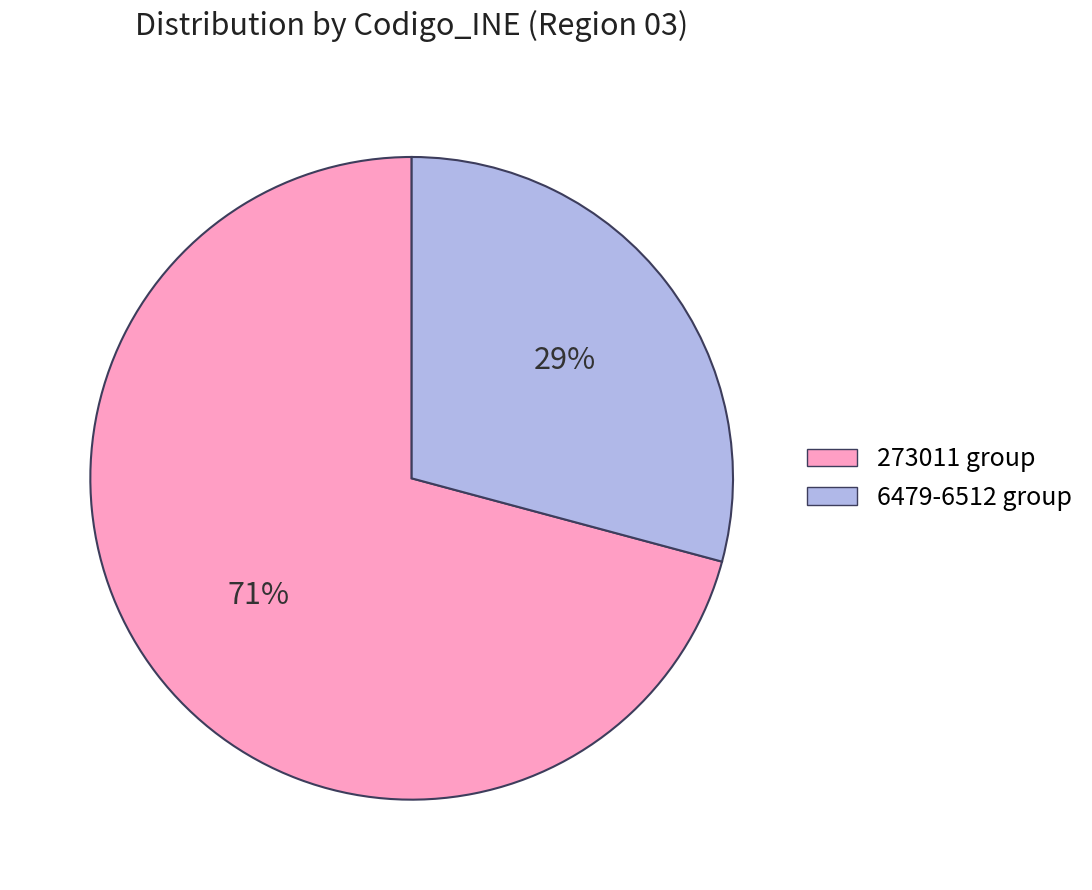

Does any single category account for the majority?

Yes